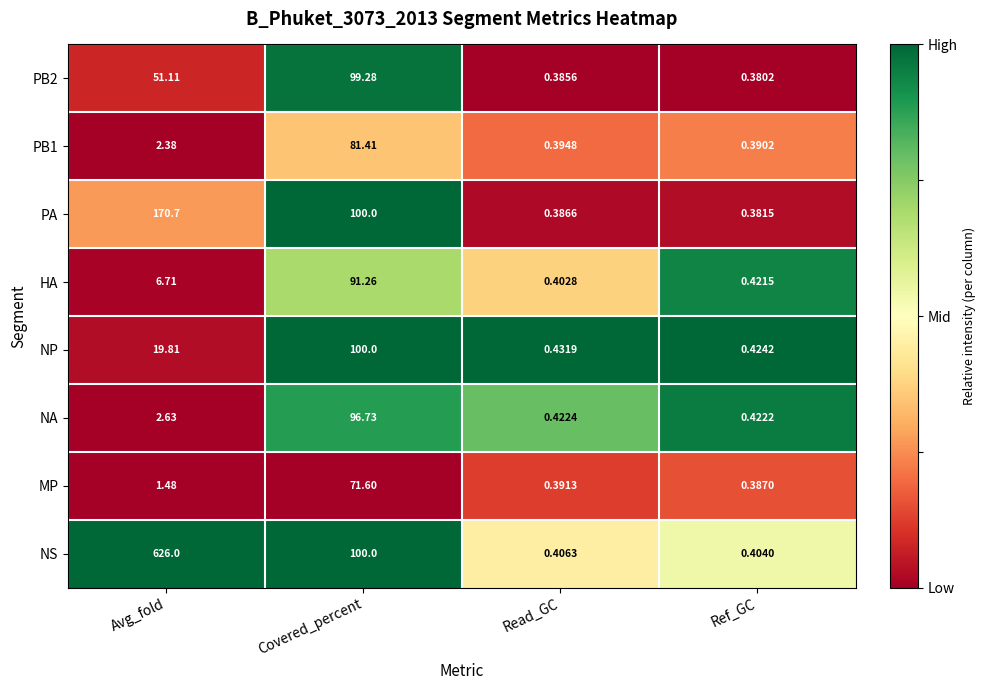

At which label does PA first exceed 100?

Avg_fold